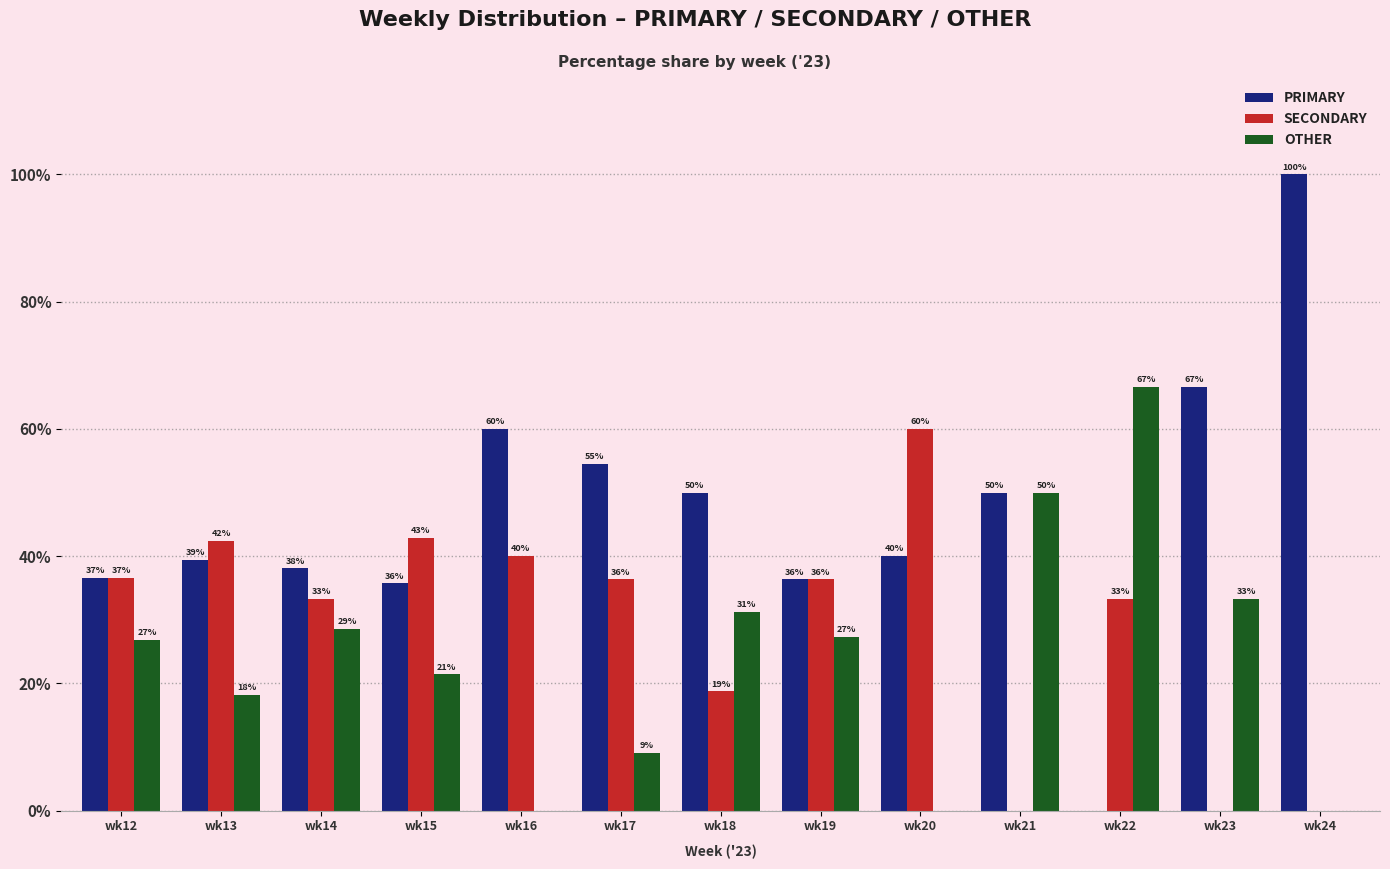

What is the value of the SECONDARY bar at the 6th from the left?

36.4